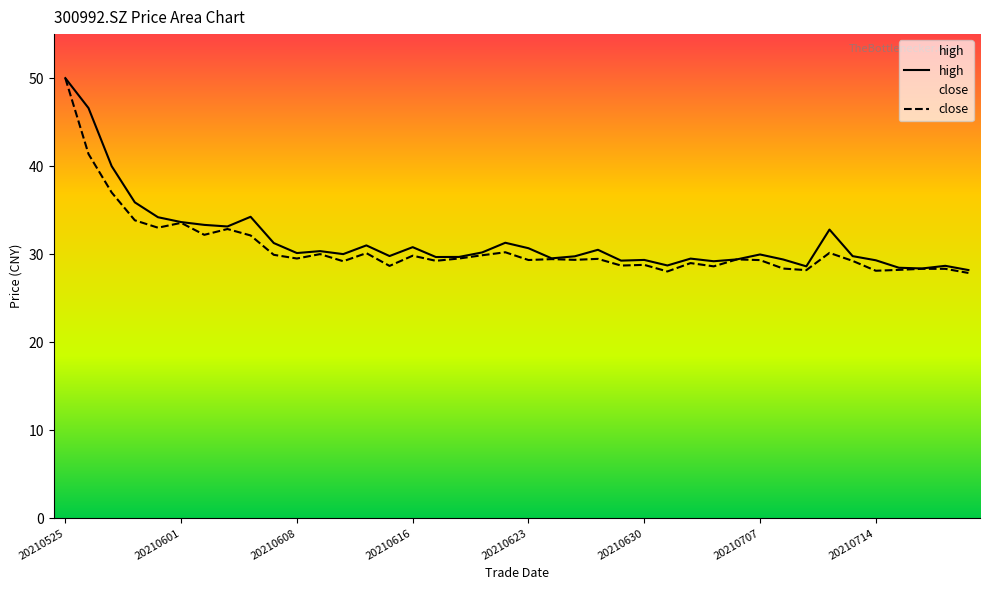

True or false: close has more than 1 points higher than both neighbors.

True